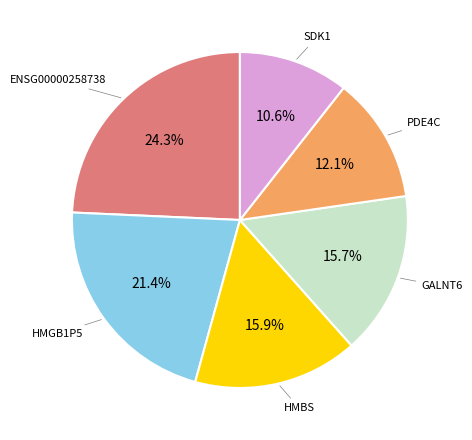

Does any single category account for the majority?

No